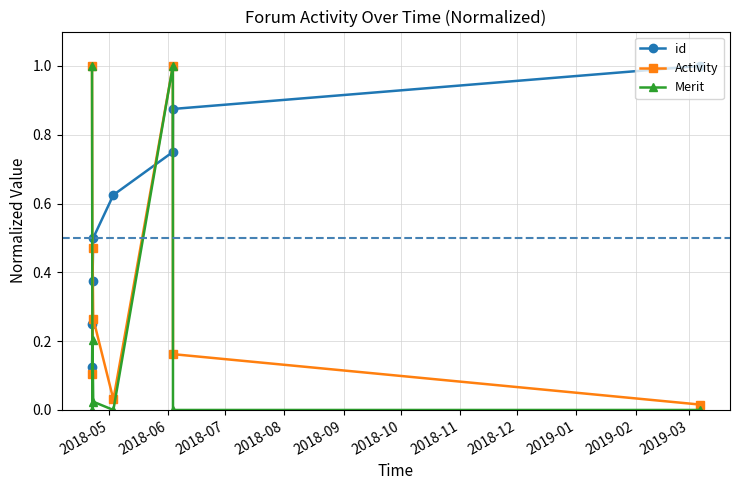

How many interior local valleys does the Activity series have?

2